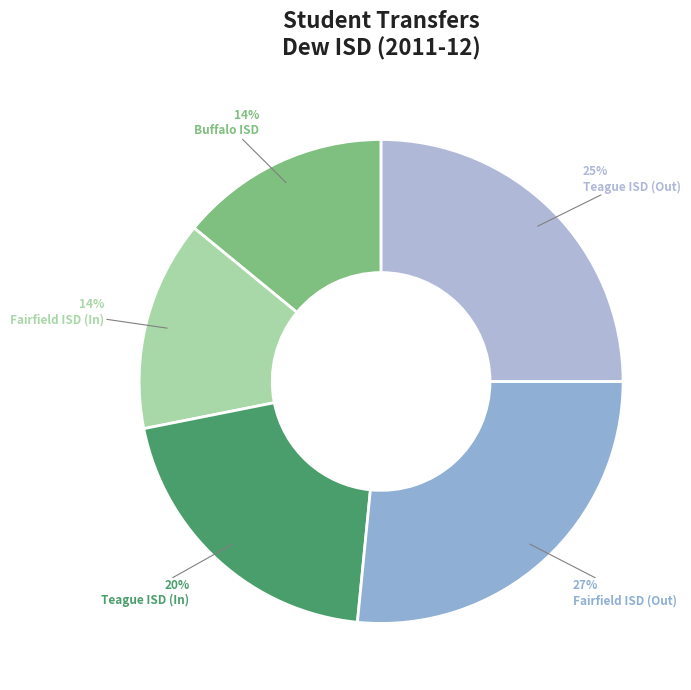

Between Fairfield ISD (In) and Fairfield ISD (Out), which is larger?

Fairfield ISD (Out)